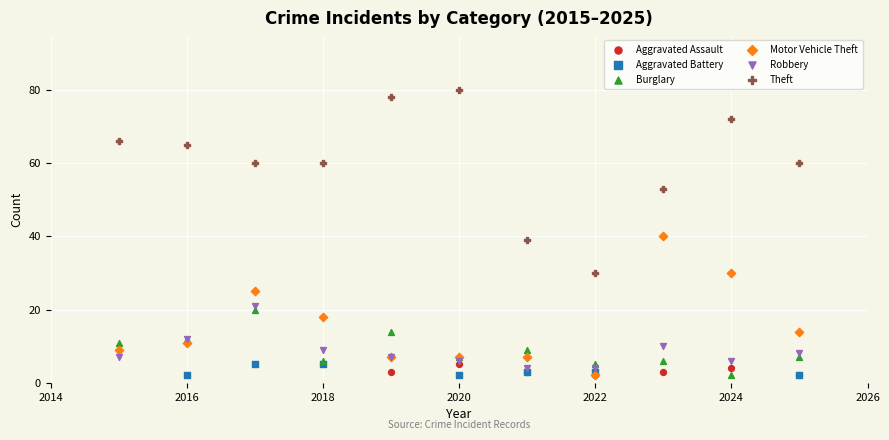

Which series contains the highest Y value?

Theft